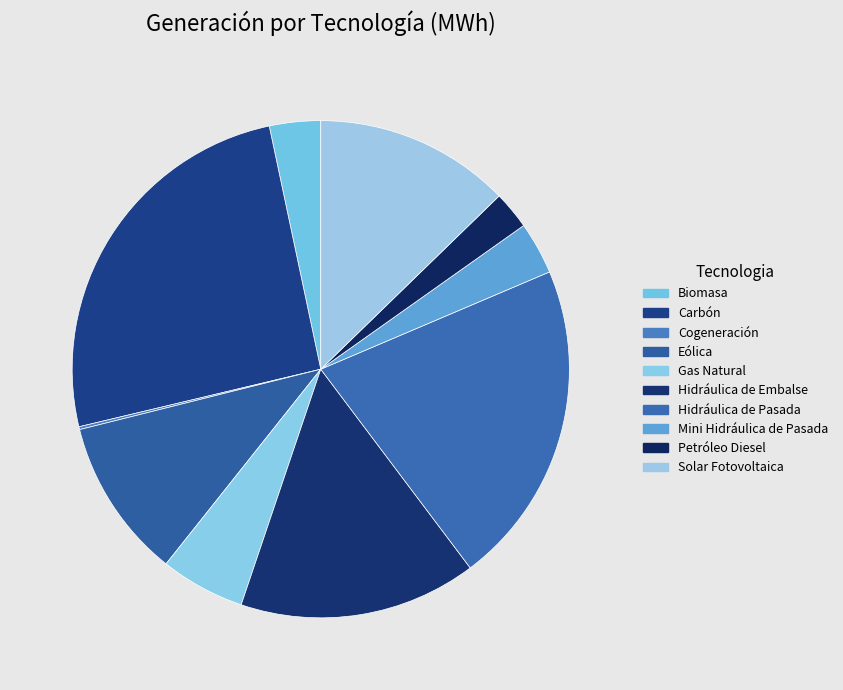

True or false: Hidráulica de Pasada accounts for 21% of the total.

True